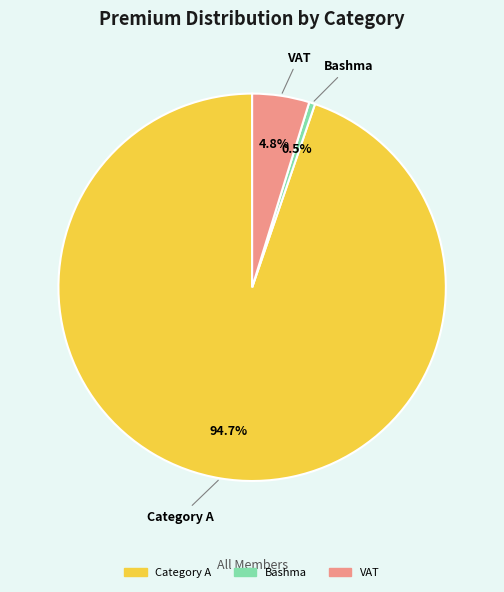

Does any single category account for the majority?

Yes